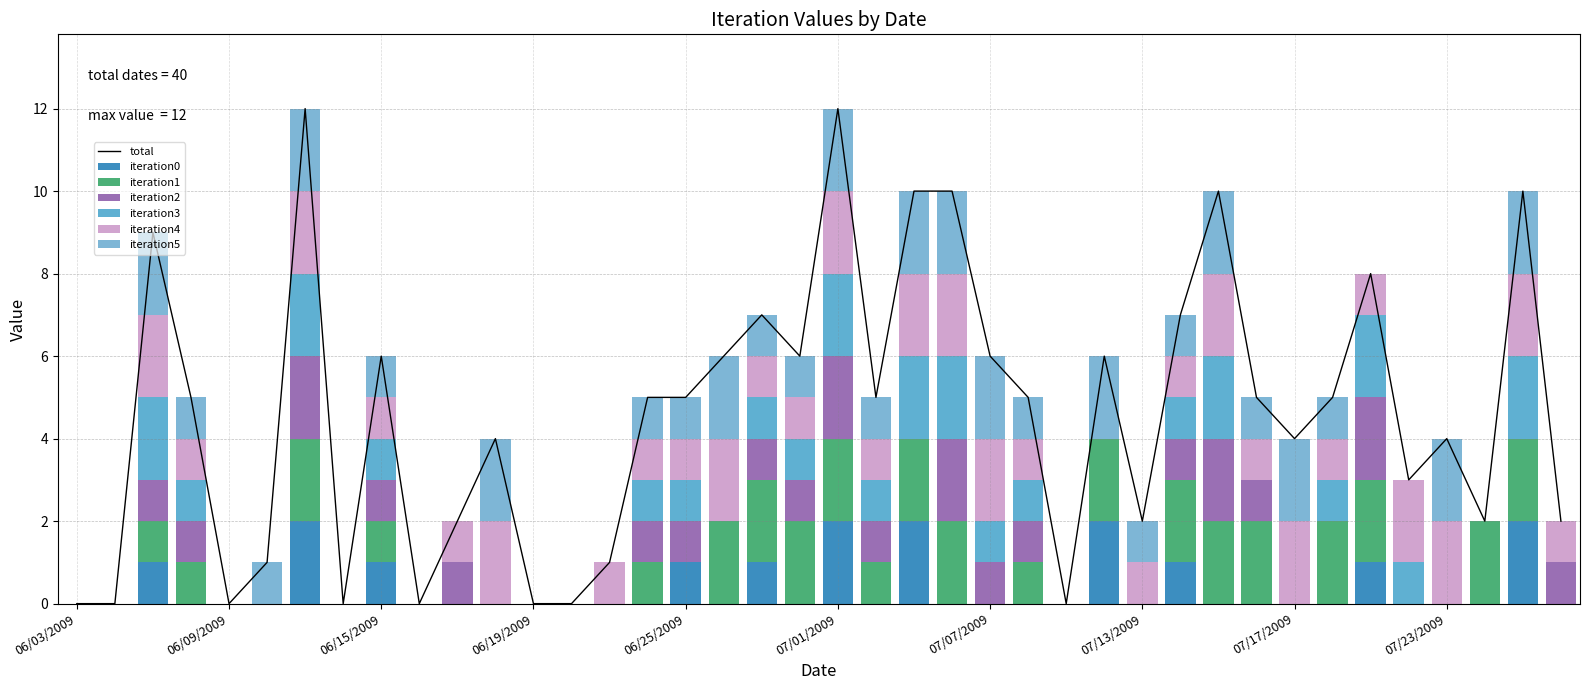

What is the total value across all series at 07/02/2009?

5